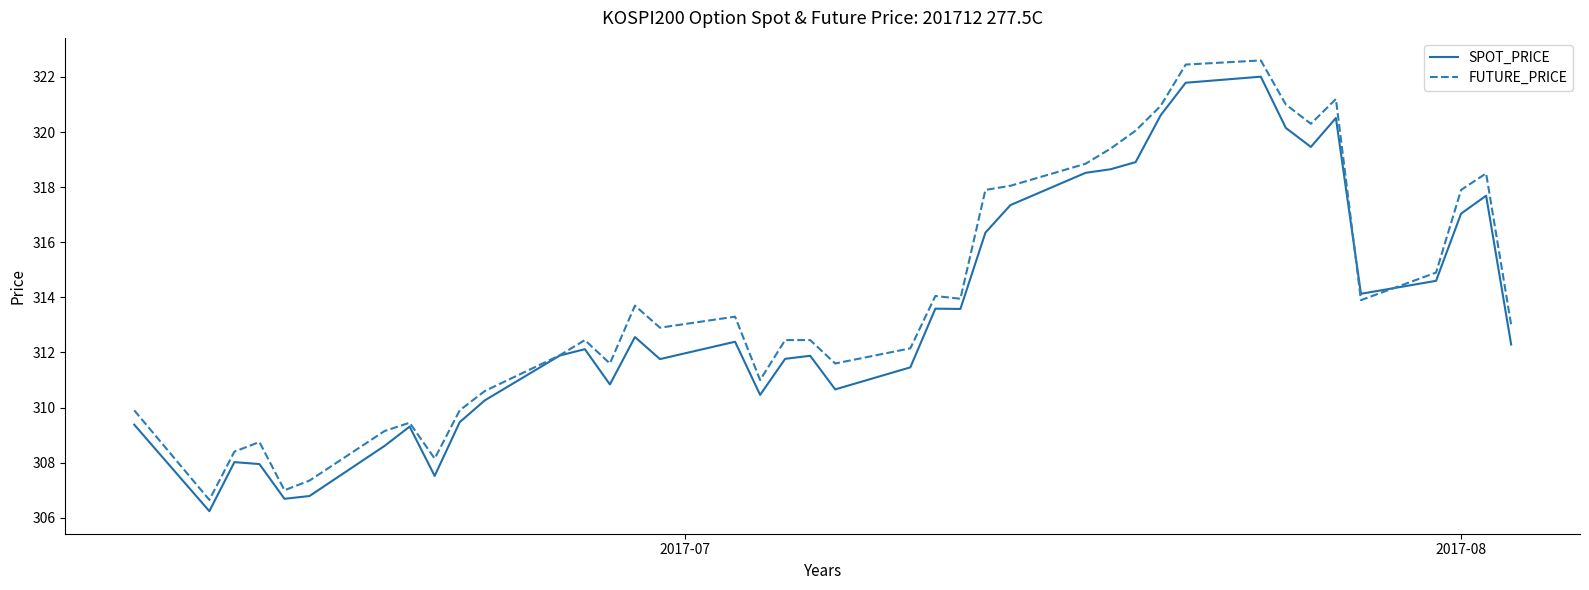

Which series has the largest range (max minus min)?

FUTURE_PRICE